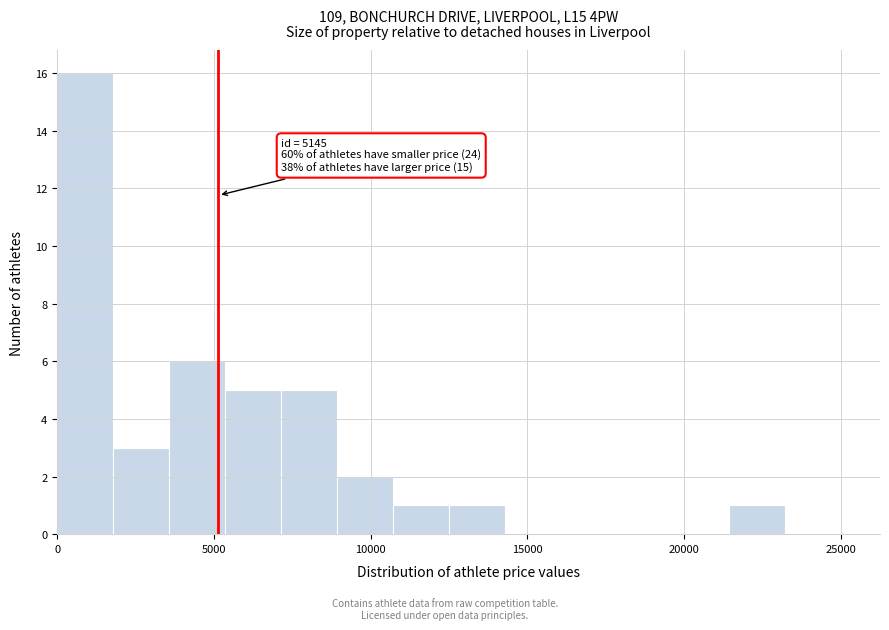

Around what value on the x-axis is the tallest bar? Give the approximate position of its centre, as read against the axis.

1000